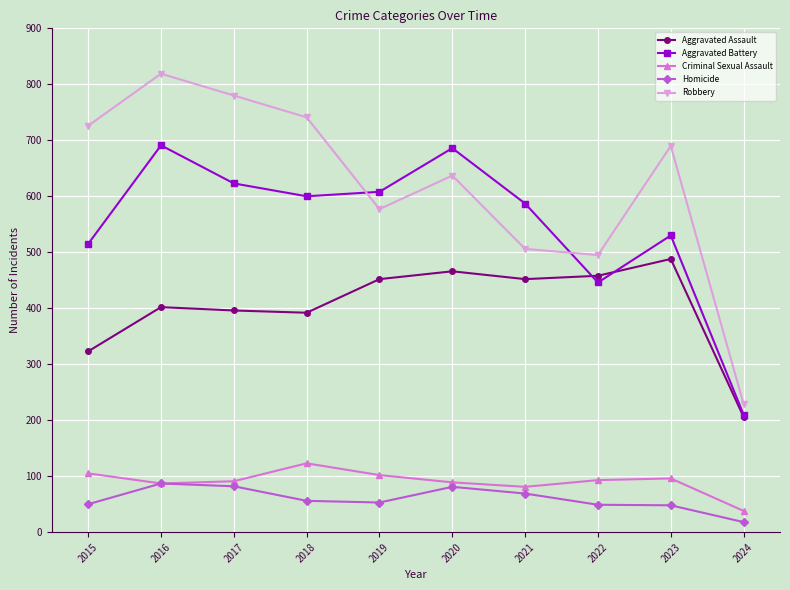

What is the difference between the maximum and second lowest values in the Criminal Sexual Assault series?

42